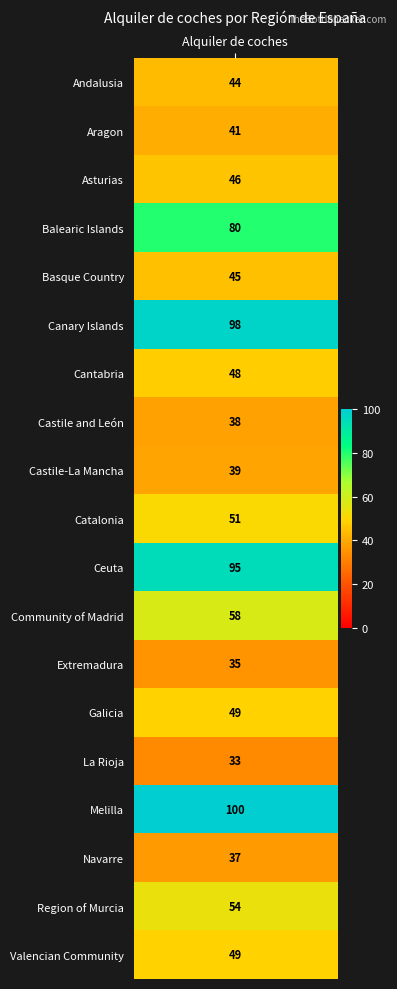

Count the number of values greater than 48.

9